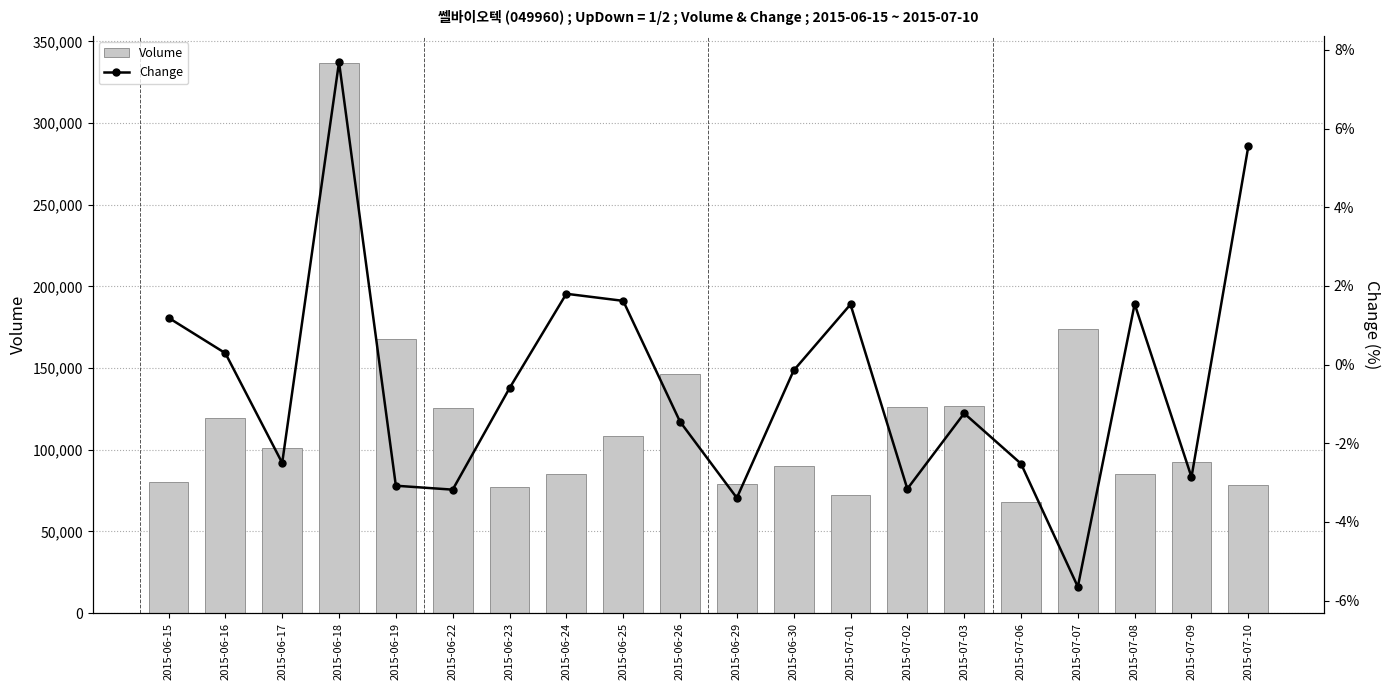

Is it true that Volume equals 76957.0 at 2015-06-23?

True